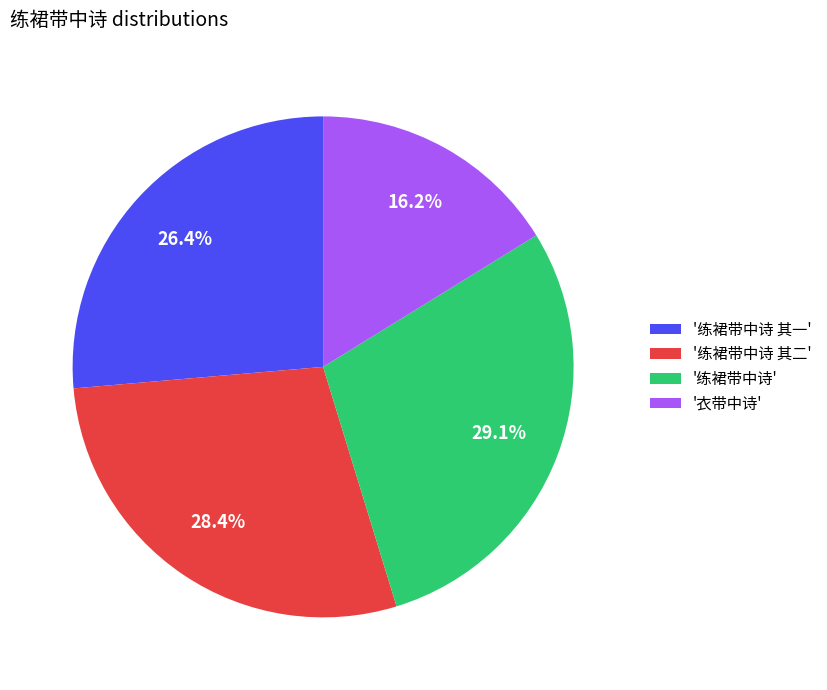

To the nearest percent, what is the average slice percentage?

25%